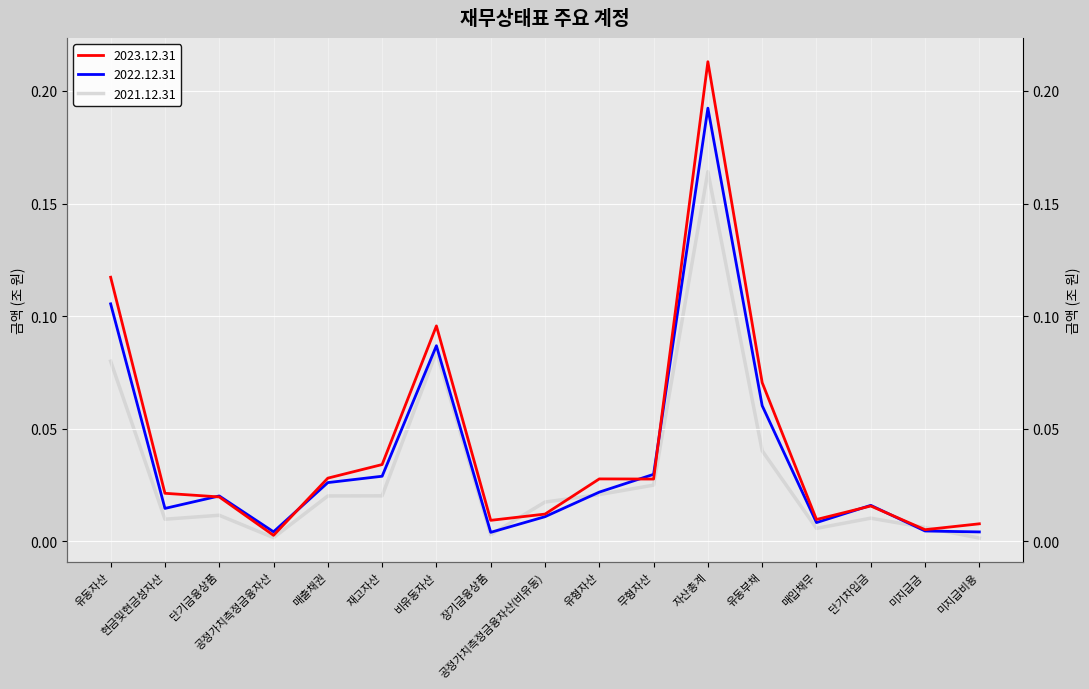

Is it true that 2021.12.31 equals 0.0 at 단기차입금?

False